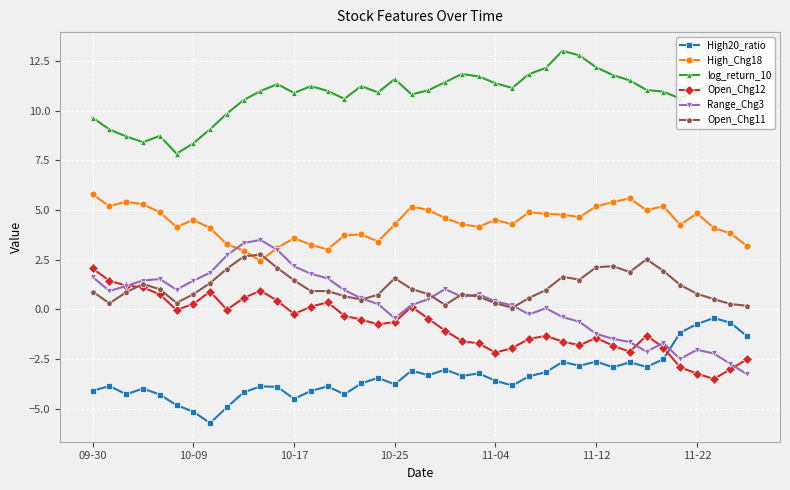

Which series has the largest total across all categories?

log_return_10